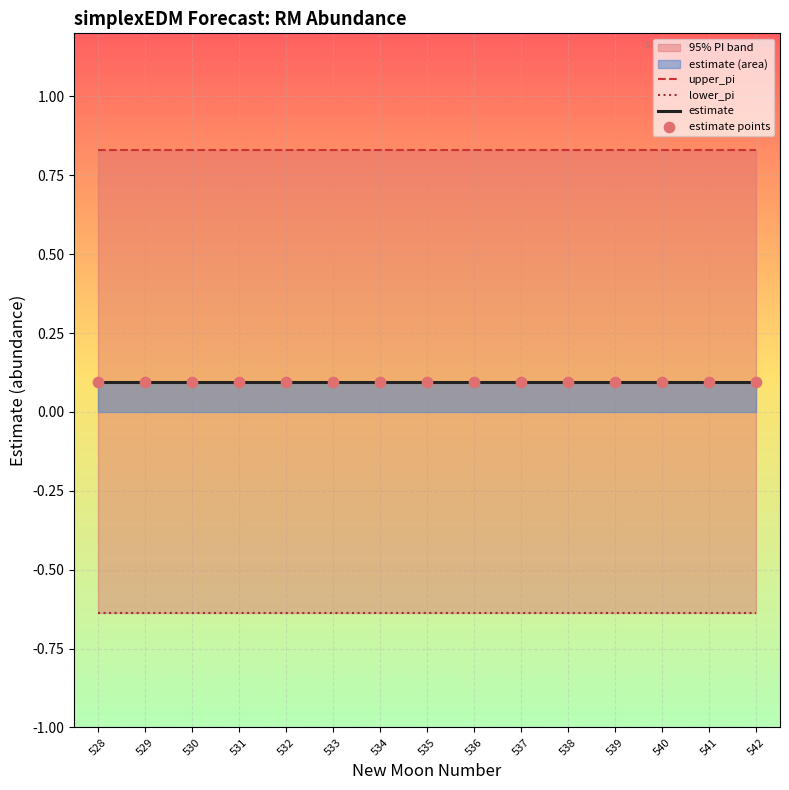

Which series has the widest spread of Y values?

upper_pi